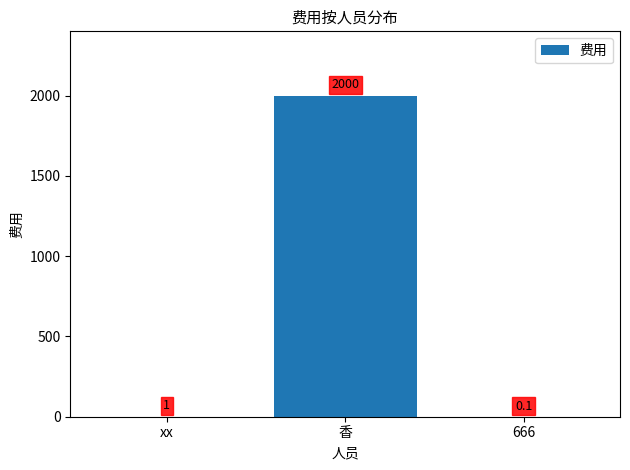

Read the value at xx.

1.0